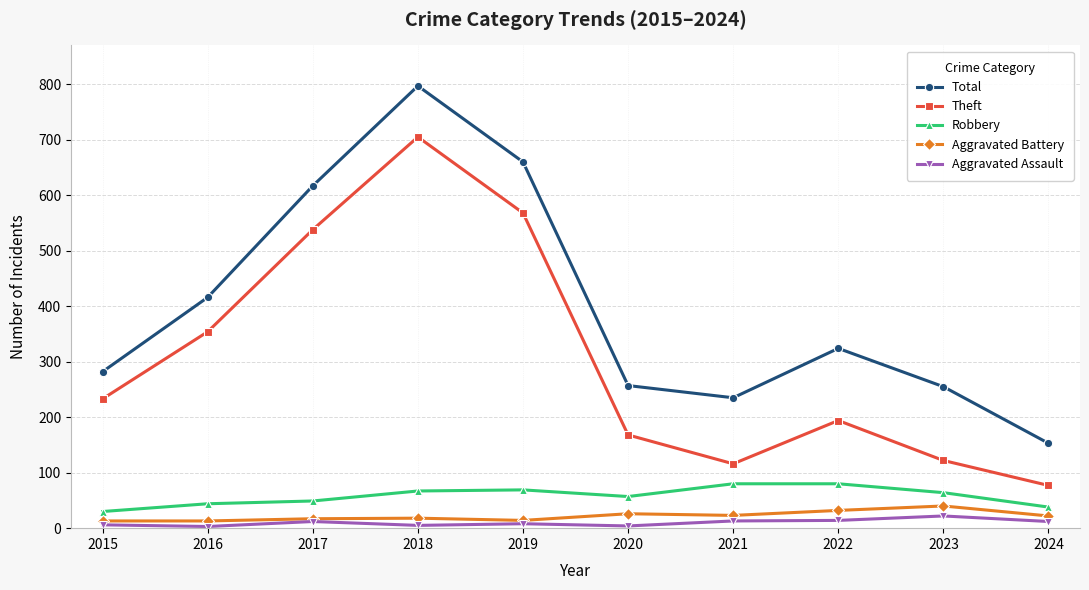

What is the maximum value shown in the chart?

797